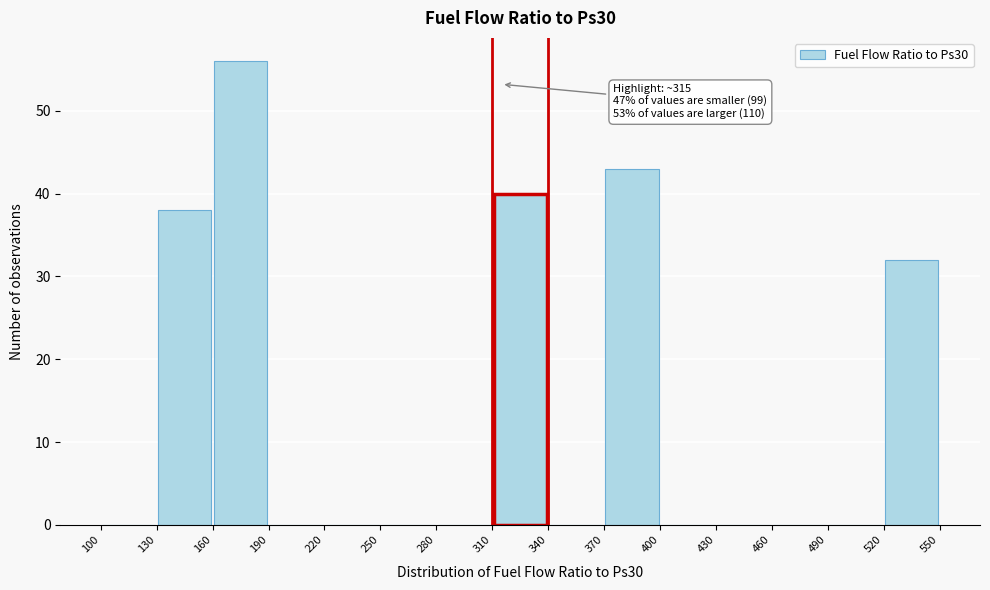

Which range on the x-axis has the tallest bar?

160 to 190